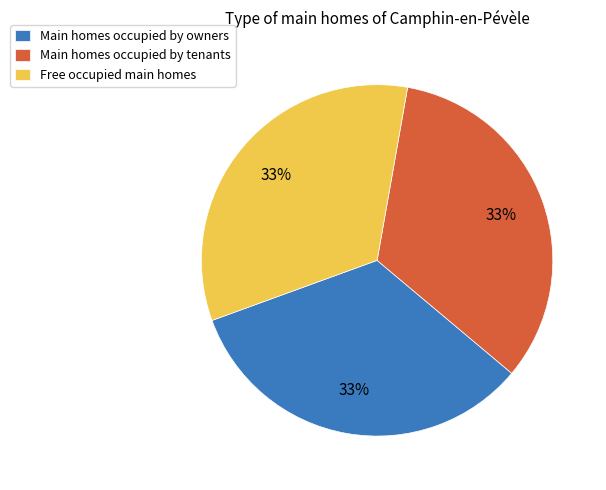

How many slices are in this pie chart?

3